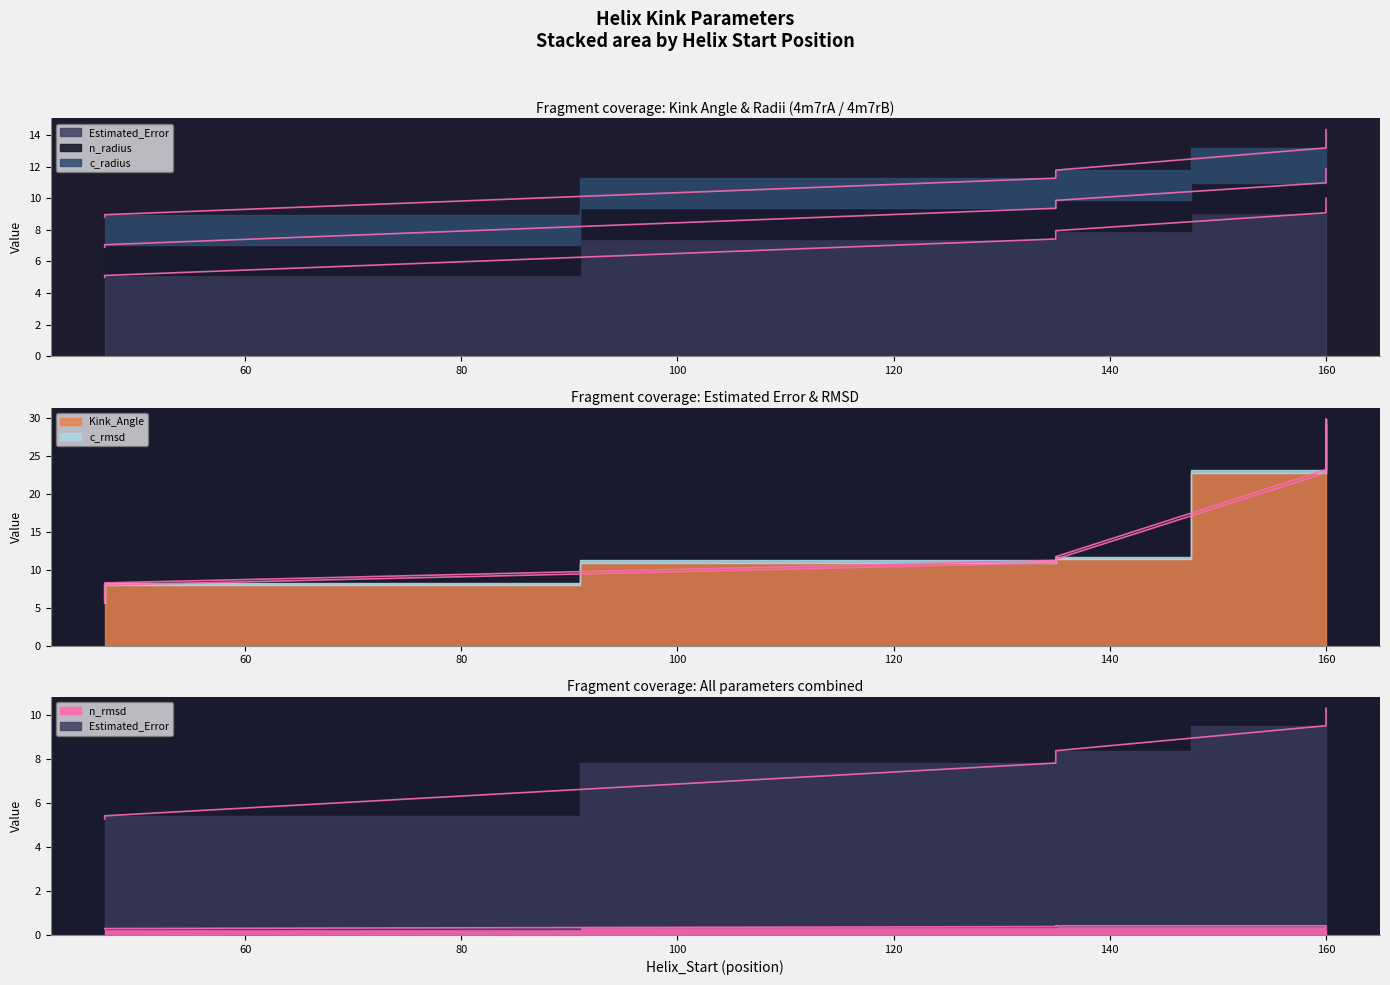

Between 47 and 160, which series saw the biggest shift?

Kink_Angle